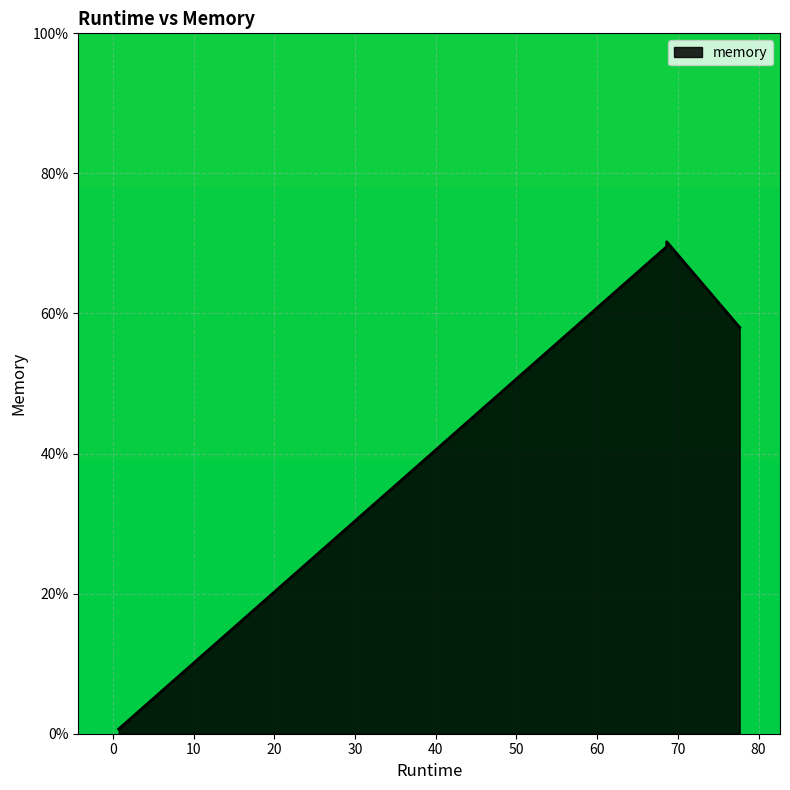

Between 77.66 and 68.62, which is larger?

68.62